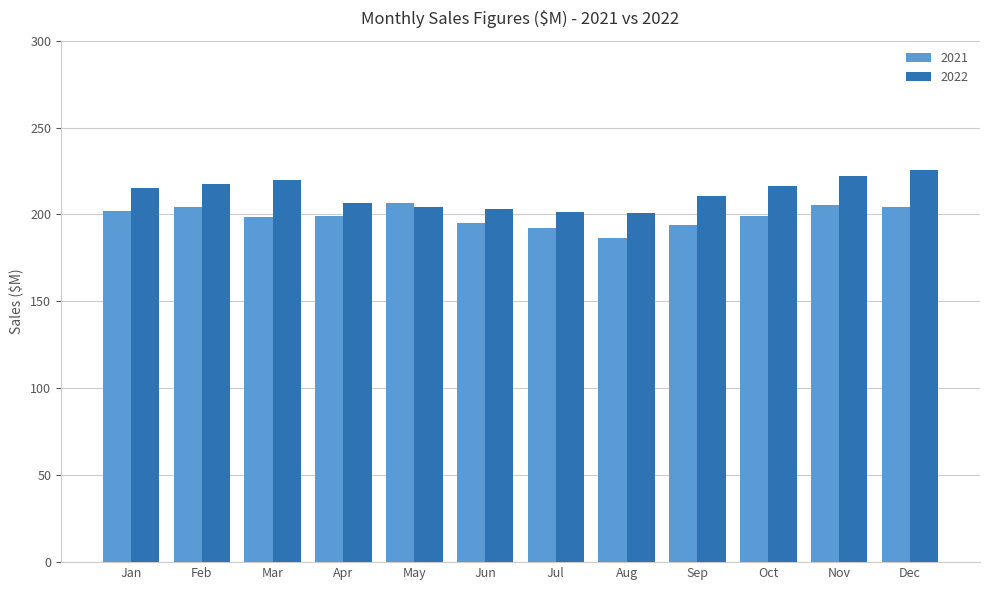

Between Jan and Apr, which series saw the biggest shift?

2022